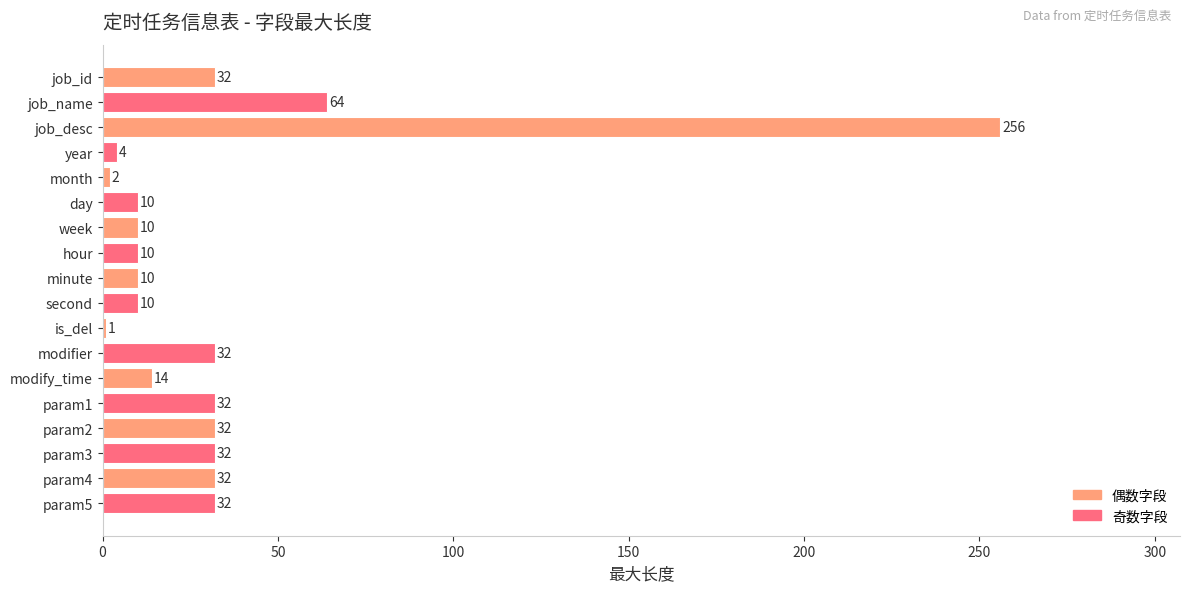

Reading top to bottom, transcribe all the data shown in this chart.

32	64	256	4	2	10	10	10	10	10	1	32	14	32	32	32	32	32